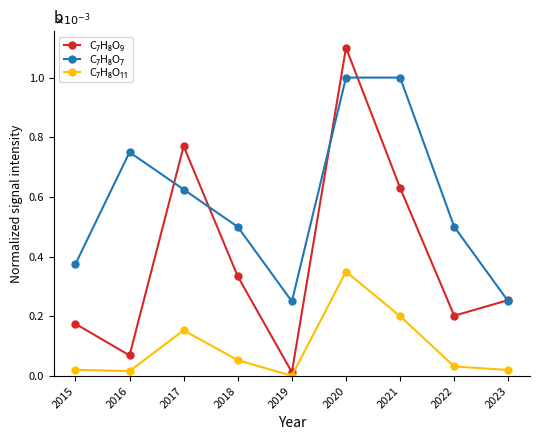

At how many categories does at least one series exceed 0?

9